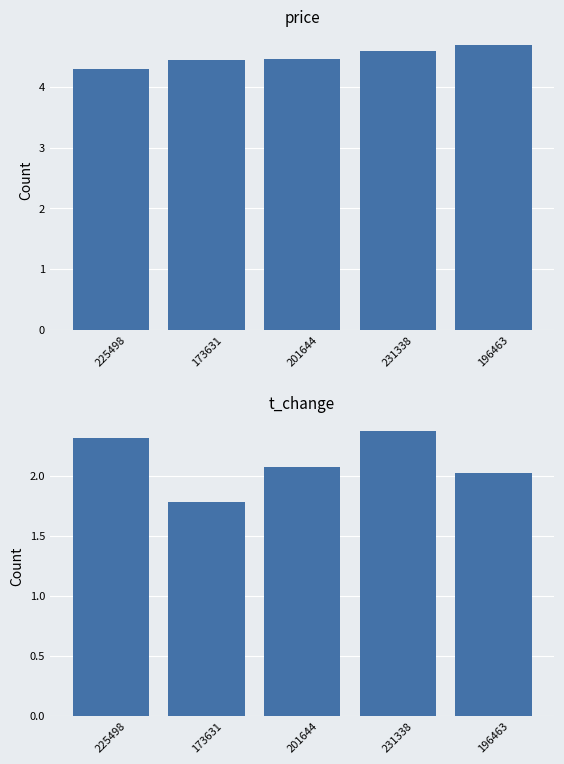

List the series in order of their overall mean, lowest first.

t_change, price